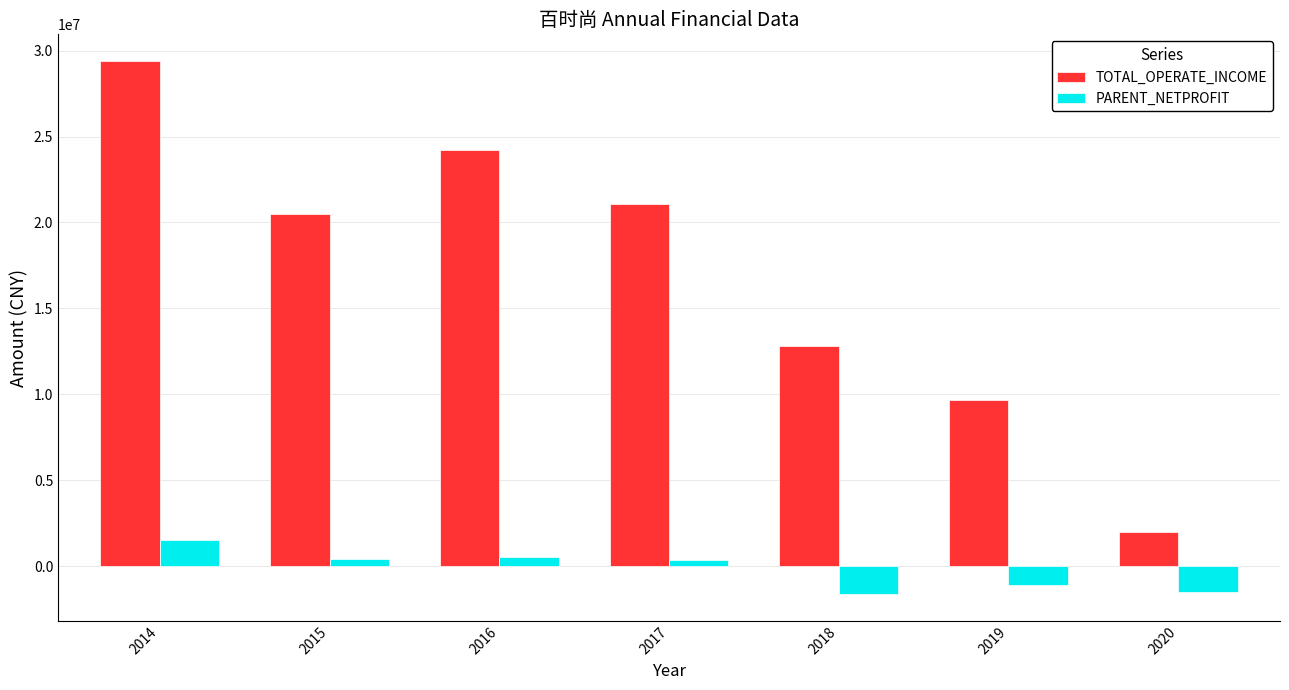

The value of TOTAL_OPERATE_INCOME at 2015 is 20522630.9. True or false?

True